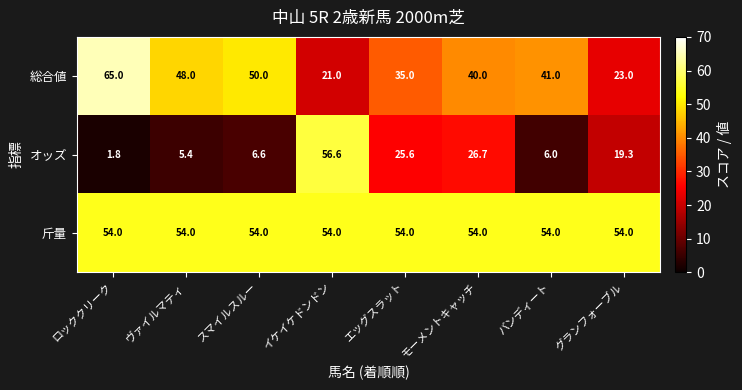

Which series has the largest range (max minus min)?

オッズ